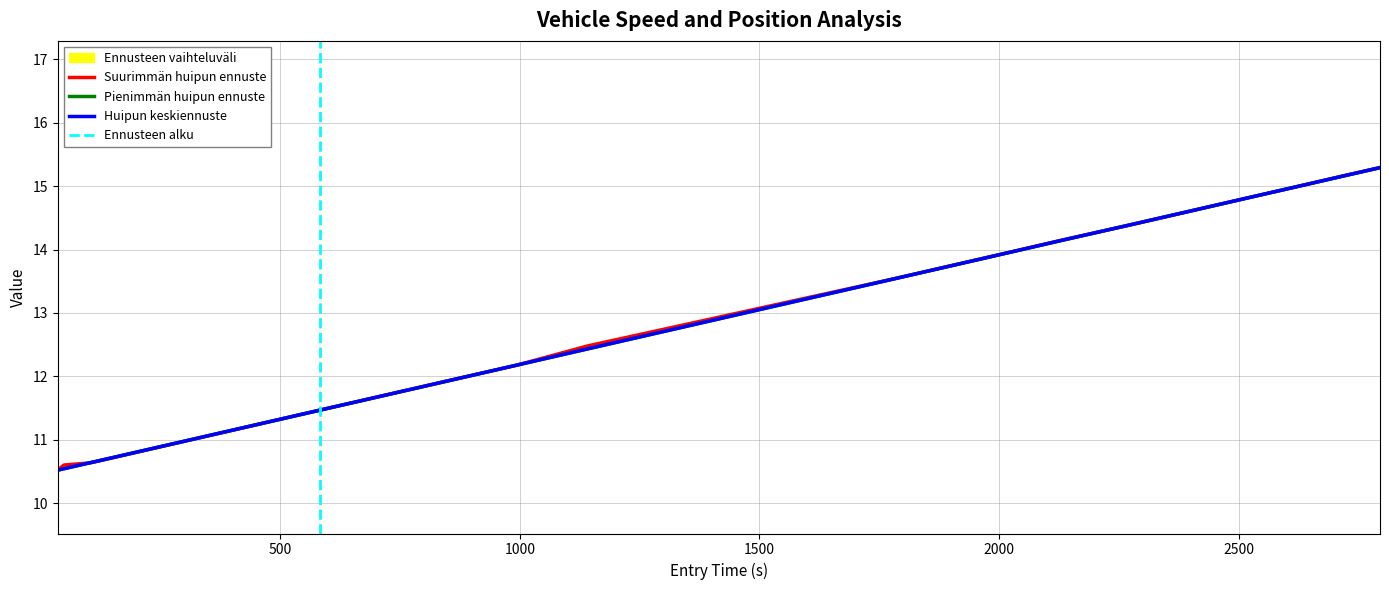

What is the highest value of the Pienimmän huipun ennuste series?

15.3